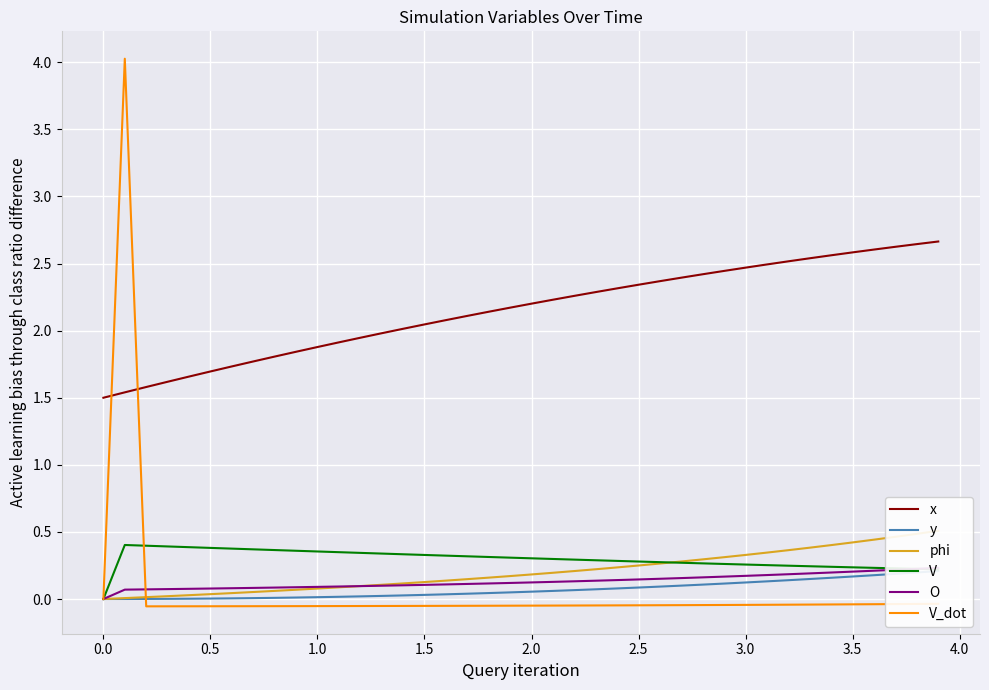

How many times do x and V_dot cross each other?

2